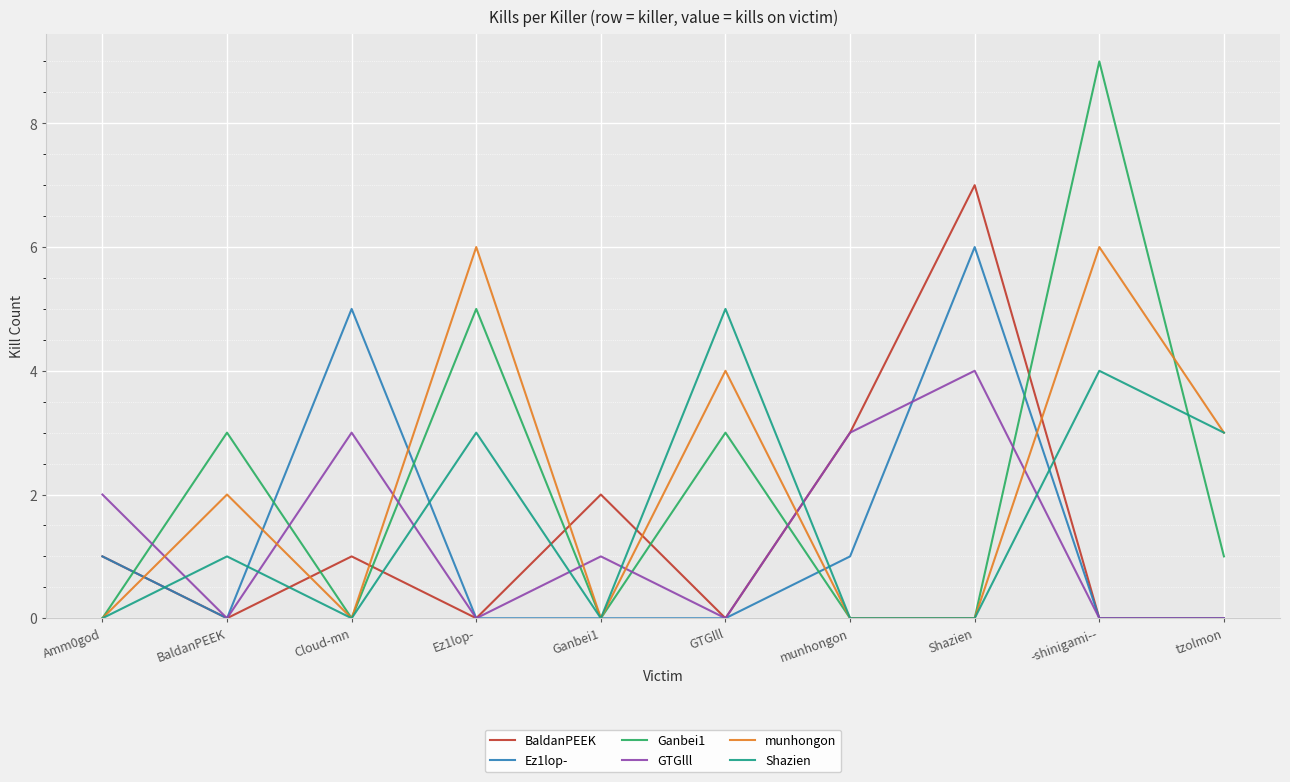

Which category has the highest value in the GTGlll series?

Shazien